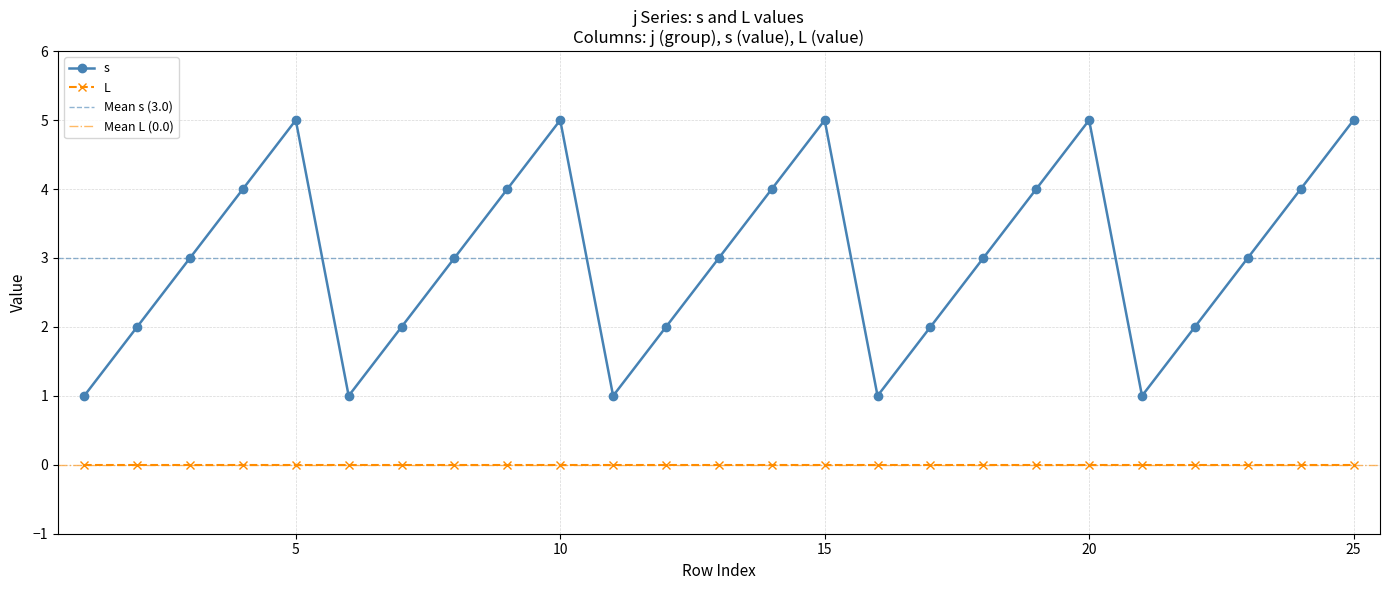

What is the sum of all values?

75